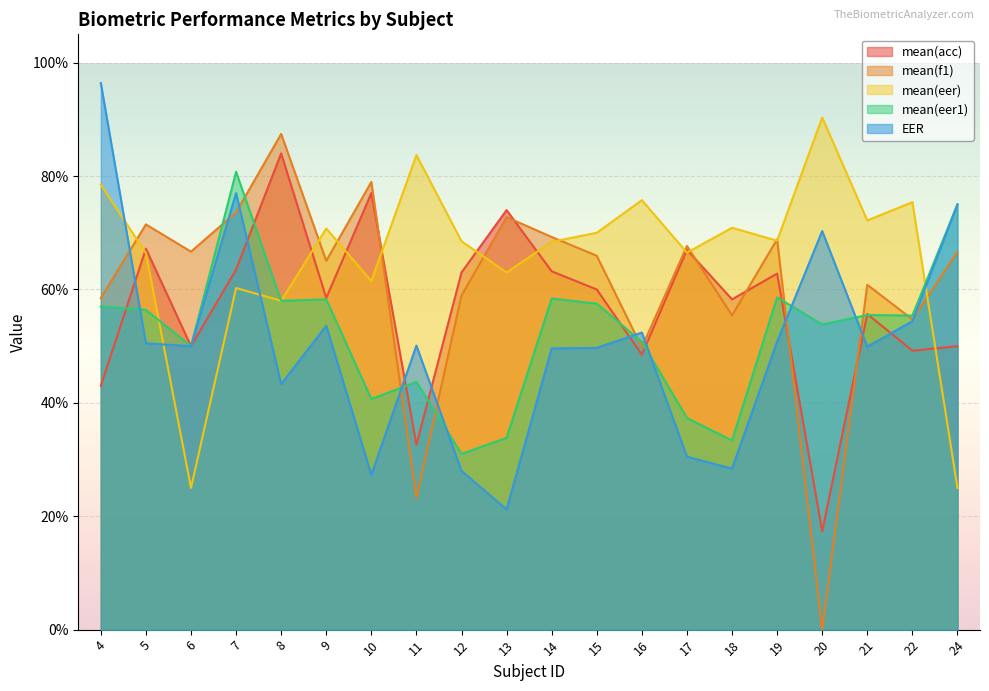

What are all the series names shown in the legend?

mean(acc), mean(f1), mean(eer), mean(eer1), EER